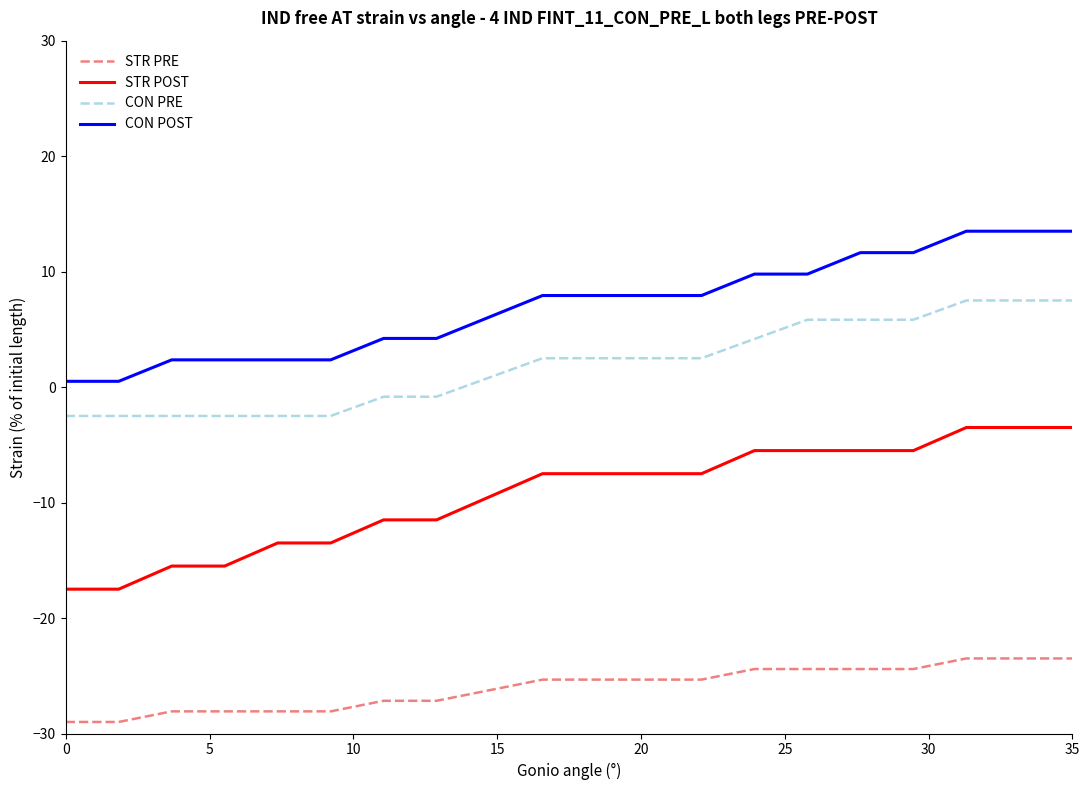

Which series has the largest total across all categories?

CON POST